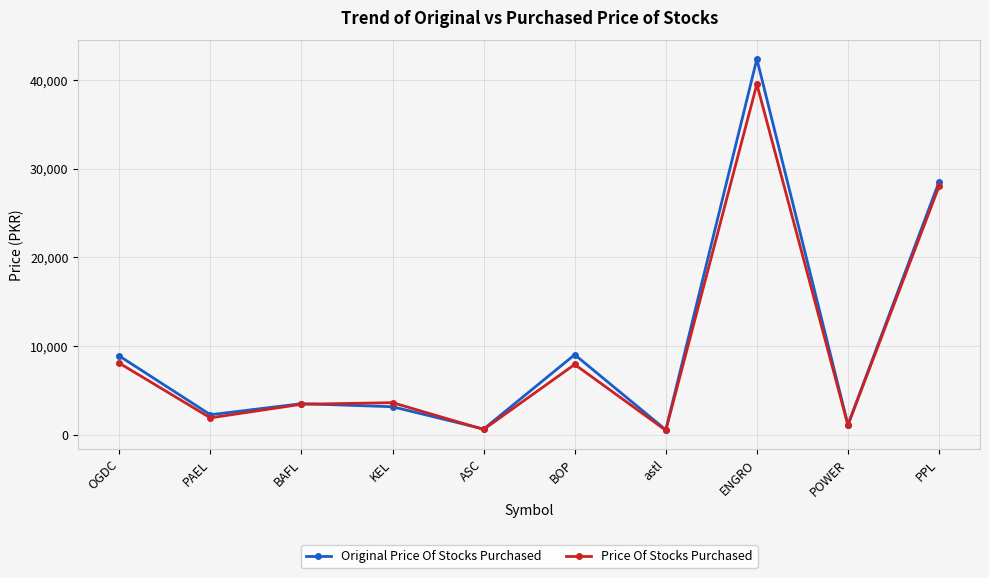

What is the spread (max minus min) of values at PAEL?

352.6